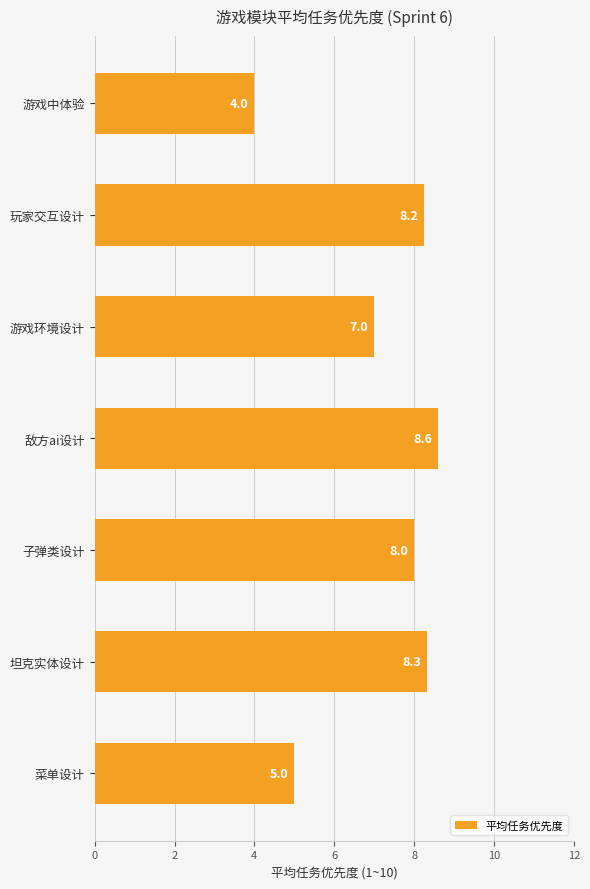

What is the greatest value displayed?

8.6